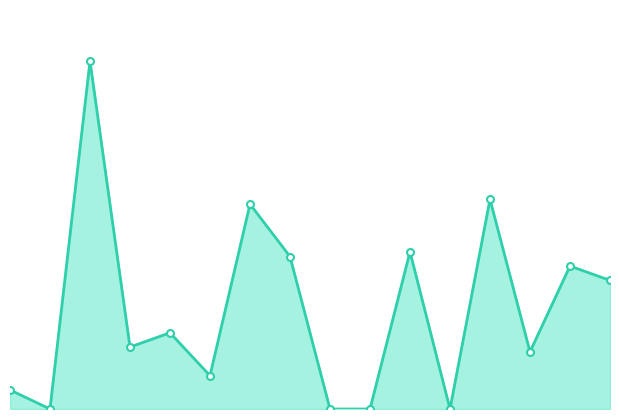

At which category does the chart reach its minimum across all series?

1